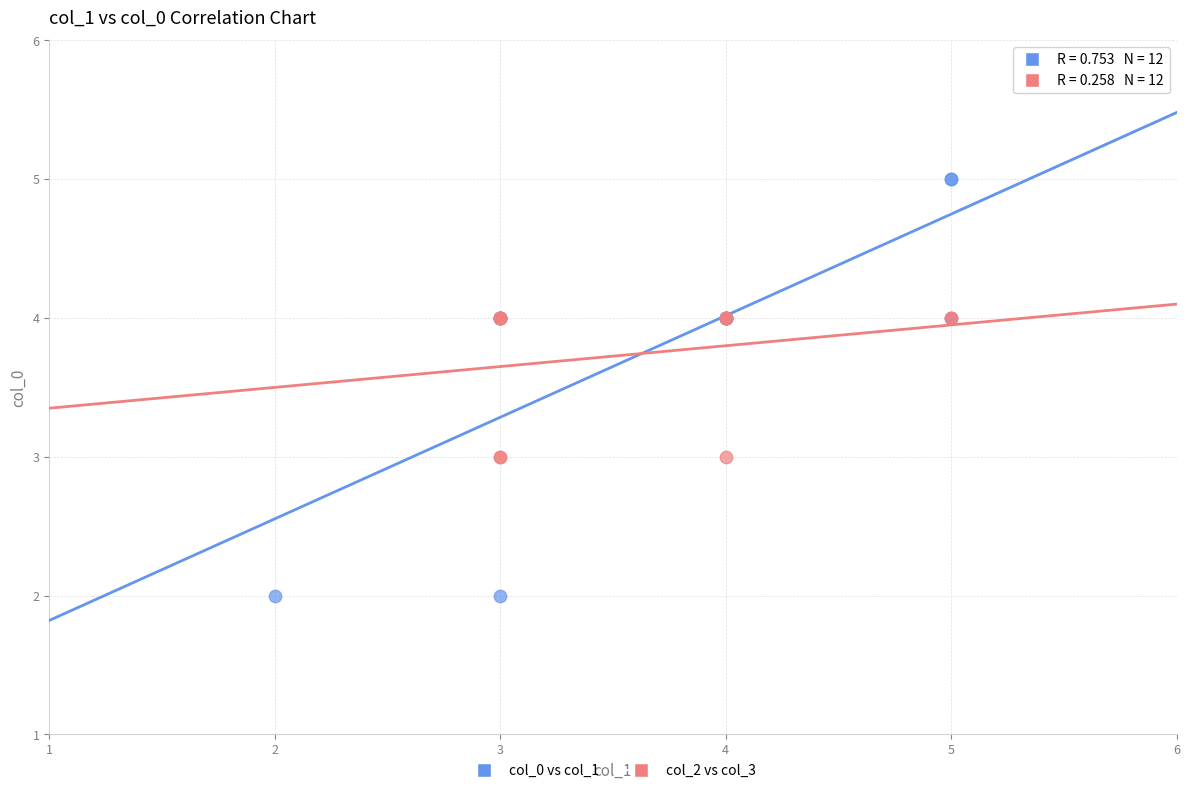

What are all the series names shown in the legend?

col_0 vs col_1, col_2 vs col_3